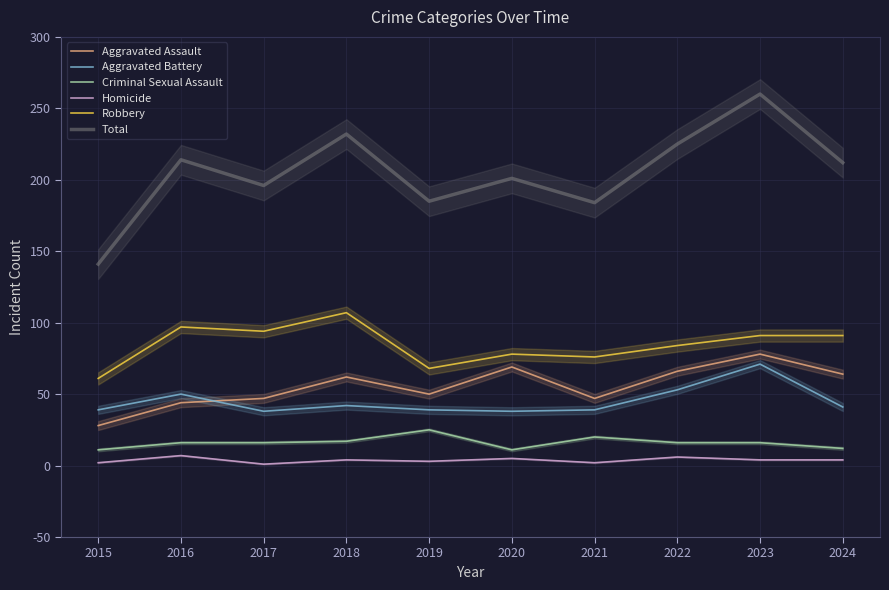

What value does the Aggravated Assault series have at 2023, to the nearest 5?

80